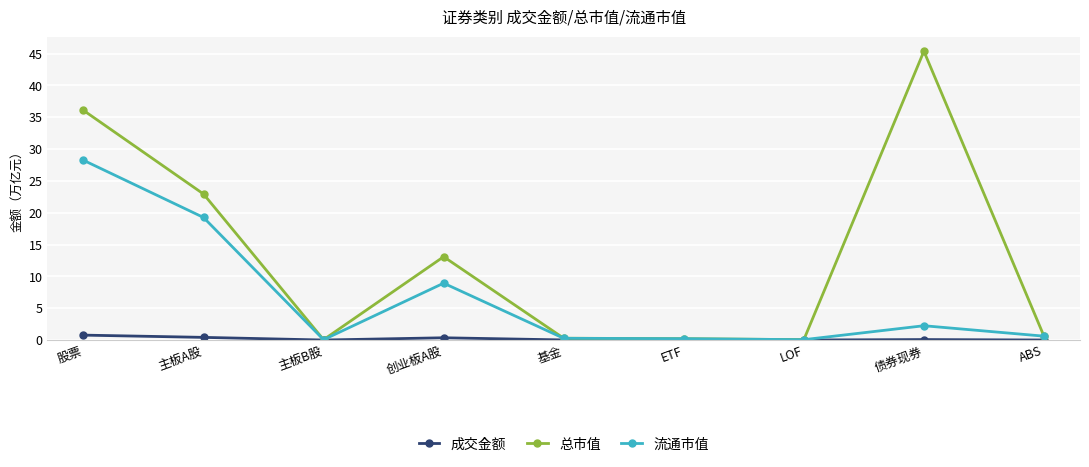

Which series has the largest range (max minus min)?

总市值